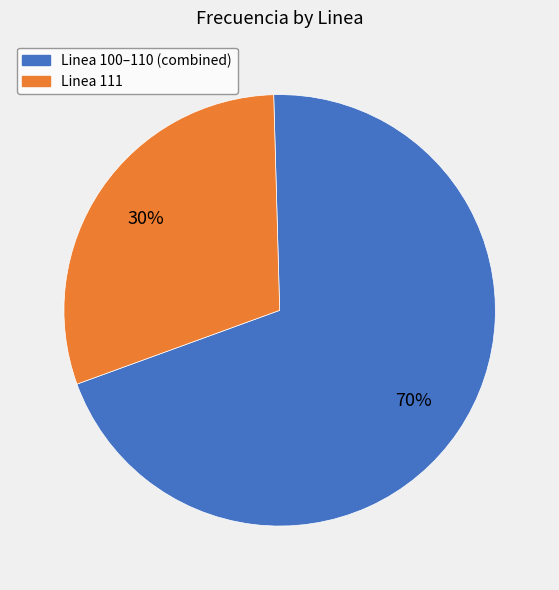

Rank the categories by value from lowest to highest.

Linea 111, Linea 100–110 (combined)